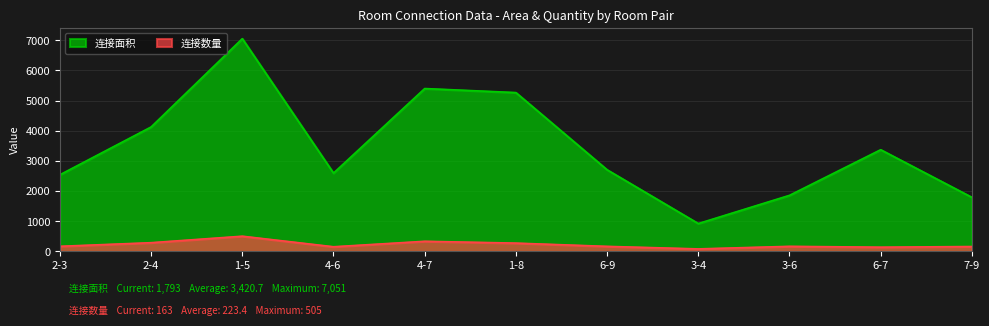

Where is 连接数量 nearest to the value 294?

2-4